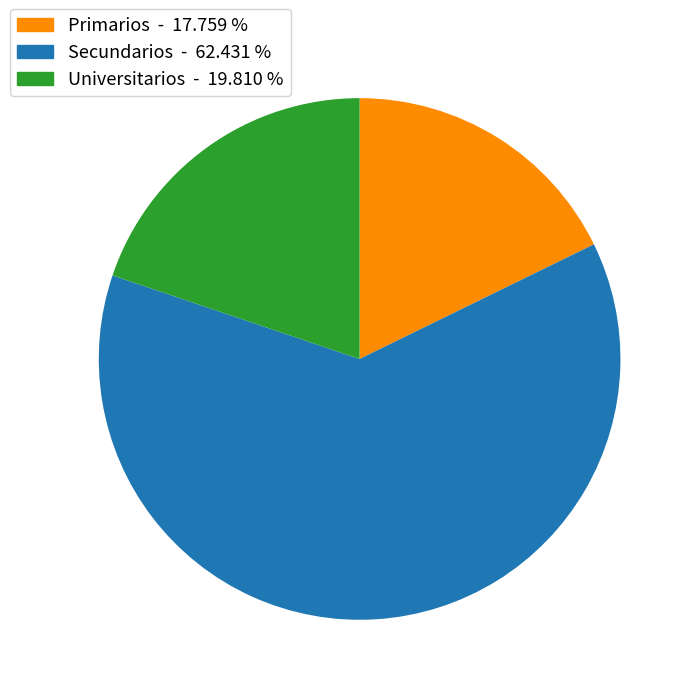

How many slices are in this pie chart?

3